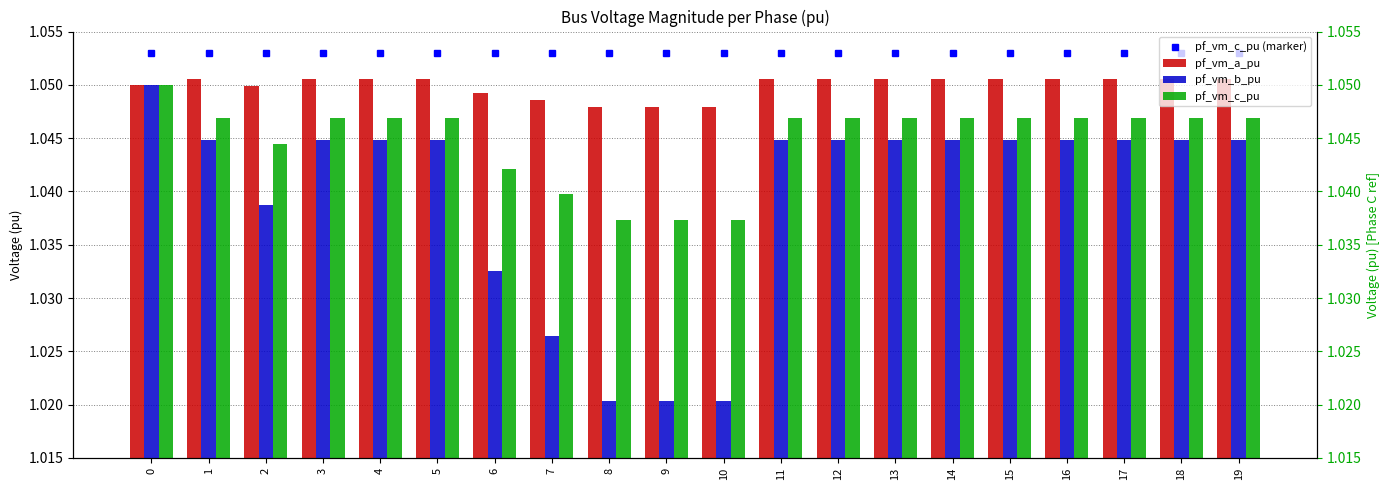

What is the approximate value of pf_vm_c_pu at 12?

1.0